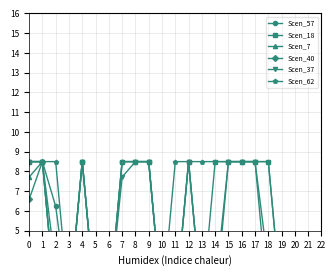

Reading left to right, what are all the values shown in this chart?

Scen_57: 0=8.5	1=8.5	2=6.2	3=1.2	4=8.5	5=1.2	6=1.2	7=8.5	8=8.5	9=8.5	10=1.2	11=1.2	12=8.5	13=1.2	14=2.1	15=8.5	16=8.5	17=8.5	18=3.2	19=1.2
Scen_18: 0=8.5	1=8.5	2=3.1	3=1.2	4=8.5	5=1.2	6=1.2	7=8.5	8=8.5	9=8.5	10=1.2	11=1.2	12=8.5	13=1.2	14=8.5	15=8.5	16=8.5	17=8.5	18=8.5	19=1.2
Scen_7: 0=7.7	1=8.5	2=1.2	3=1.2	4=1.2	5=1.2	6=1.2	7=1.2	8=1.2	9=1.2	10=1.2	11=1.2	12=1.2	13=1.2	14=1.2	15=1.2	16=1.2	17=1.2	18=1.2	19=1.2
Scen_40: 0=6.6	1=8.5	2=1.2	3=1.2	4=1.2	5=1.2	6=1.2	7=1.2	8=1.2	9=1.2	10=0.0	11=1.2	12=1.2	13=1.2	14=1.2	15=1.2	16=1.2	17=1.2	18=1.2	19=1.2
Scen_37: 0=8.5	1=8.5	2=1.2	3=1.2	4=8.5	5=1.2	6=1.2	7=7.7	8=8.5	9=8.5	10=1.2	11=1.2	12=8.5	13=1.2	14=1.2	15=8.5	16=8.5	17=8.5	18=1.2	19=1.2
Scen_62: 0=8.5	1=8.5	2=8.5	3=1.2	4=8.5	5=1.2	6=1.2	7=8.5	8=8.5	9=8.5	10=1.2	11=8.5	12=8.5	13=8.5	14=8.5	15=8.5	16=8.5	17=8.5	18=8.5	19=1.2